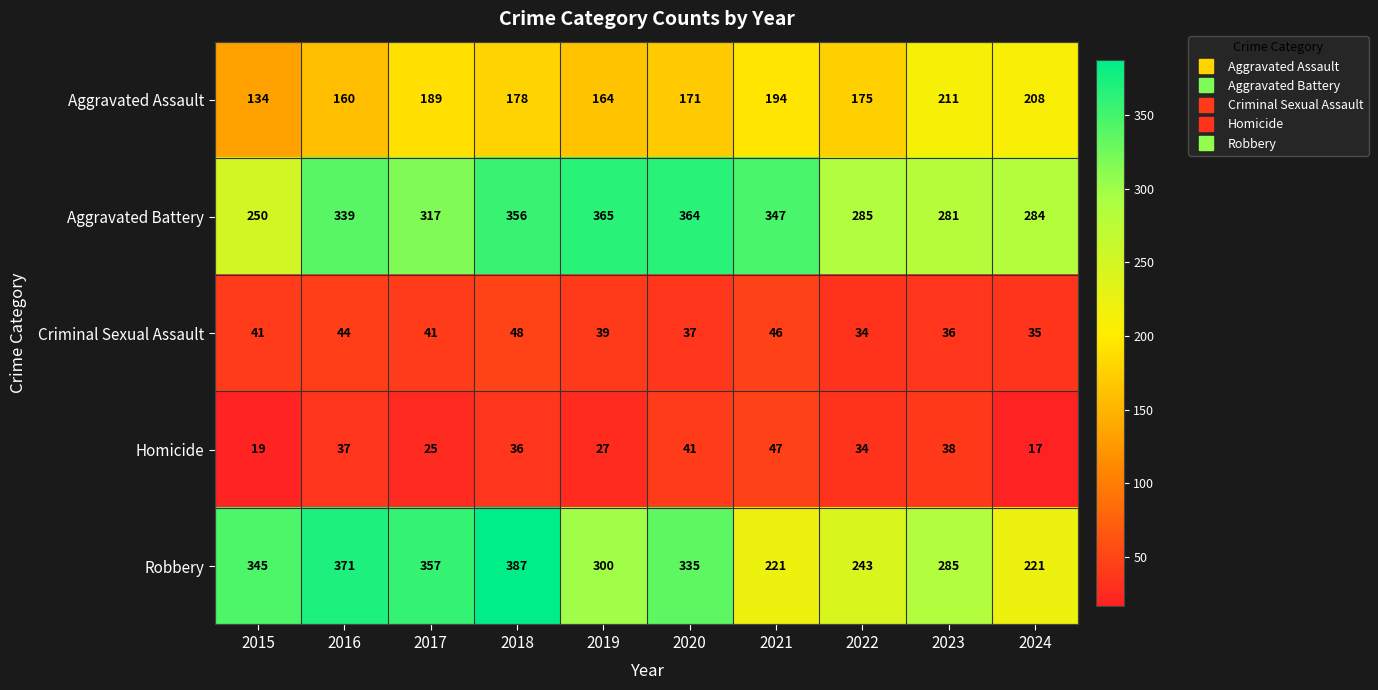

What is the approximate value of Aggravated Battery at 2021?

347